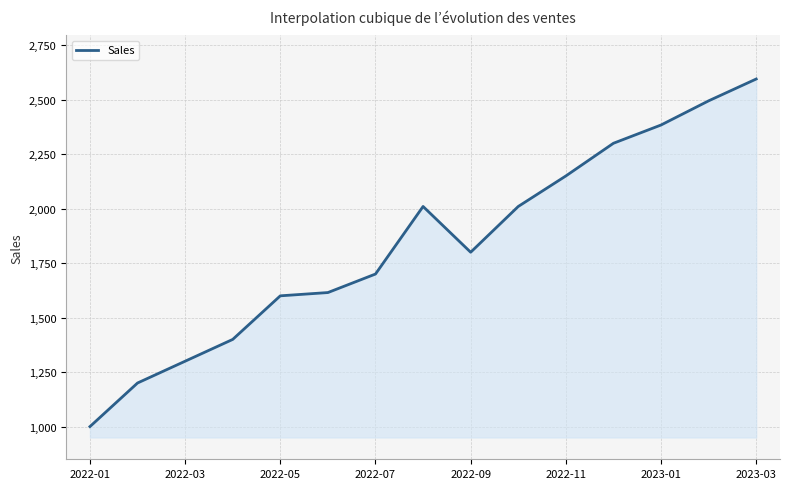

What is the difference between the maximum and minimum values?

1594.9